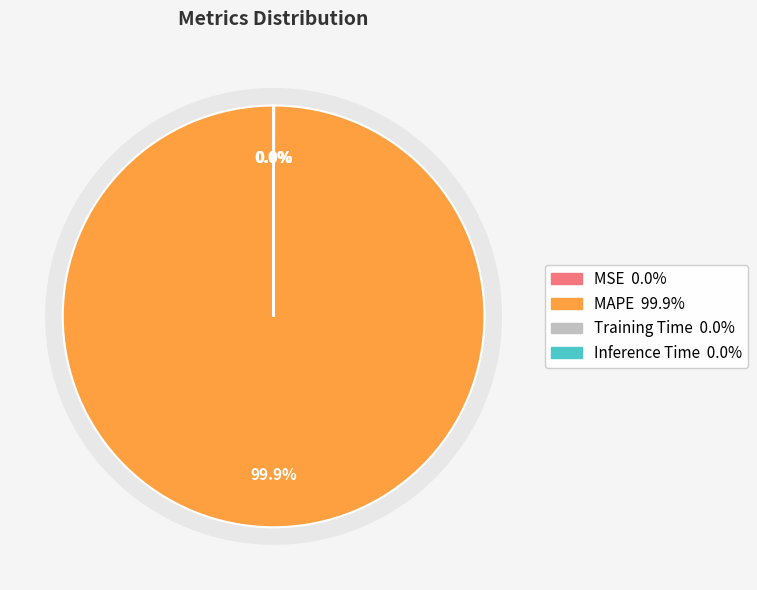

Is the sum of MAPE and MSE greater than half?

Yes